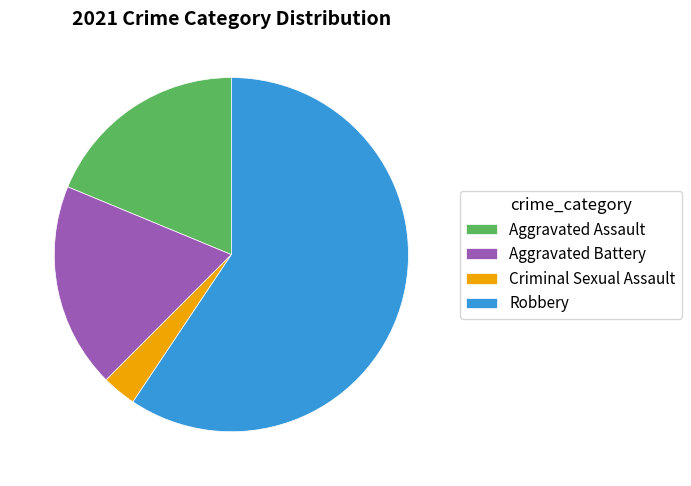

Which slice is the smallest?

Criminal Sexual Assault